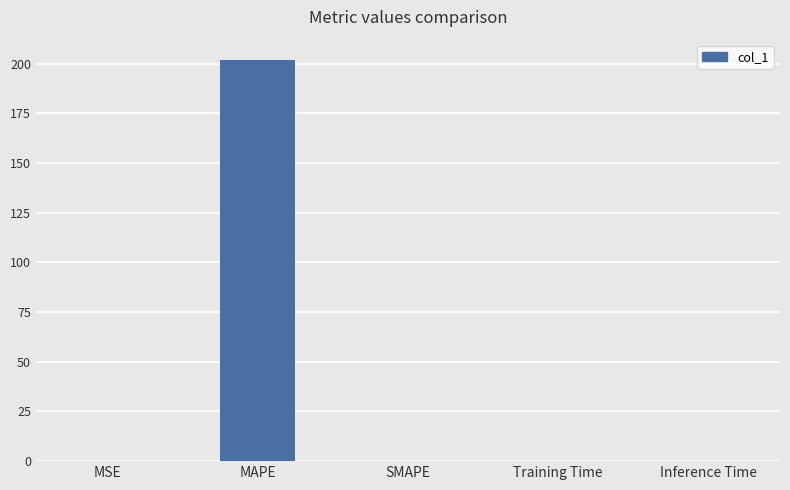

What is the average value?

40.4